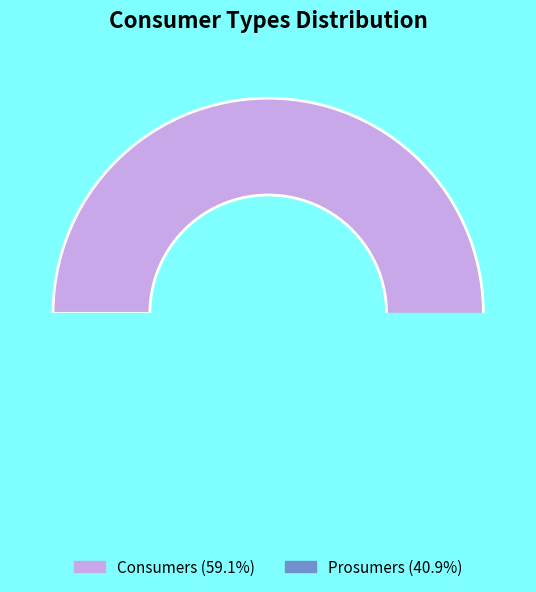

Does Consumers account for over 50% of the chart?

Yes